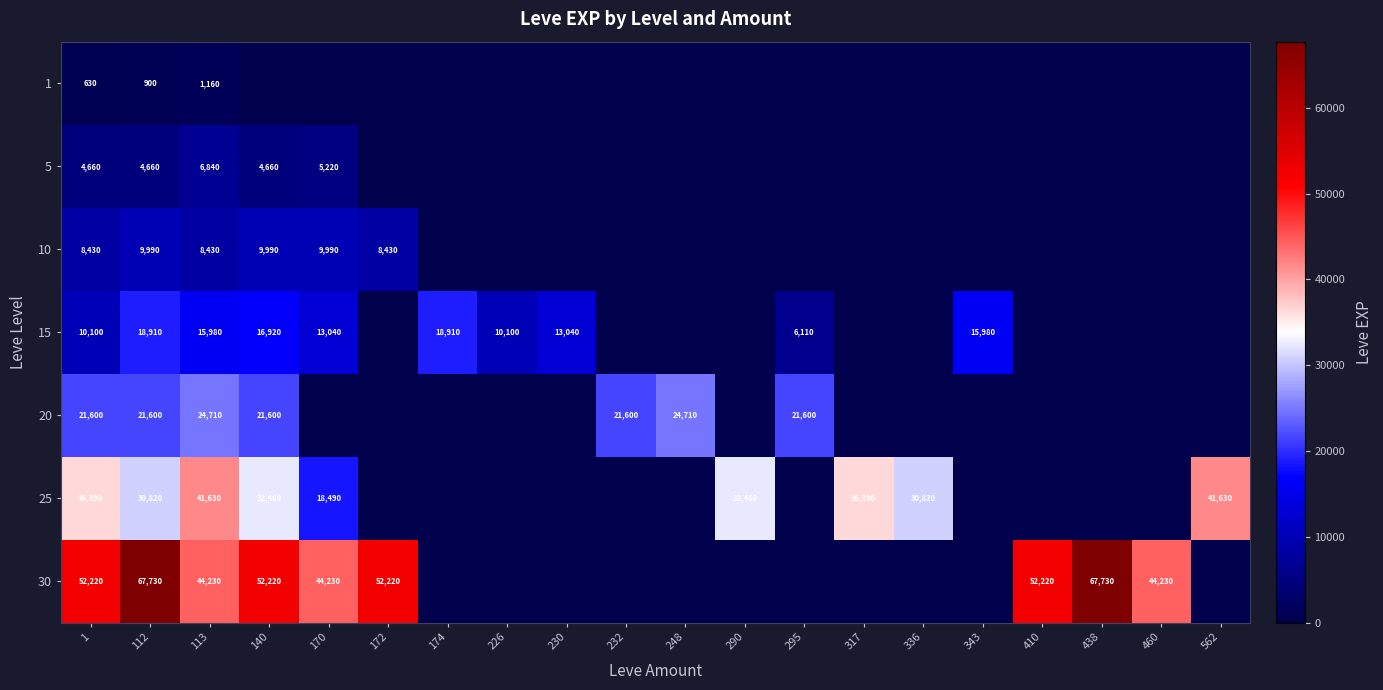

How many categories are shown in the chart?

20